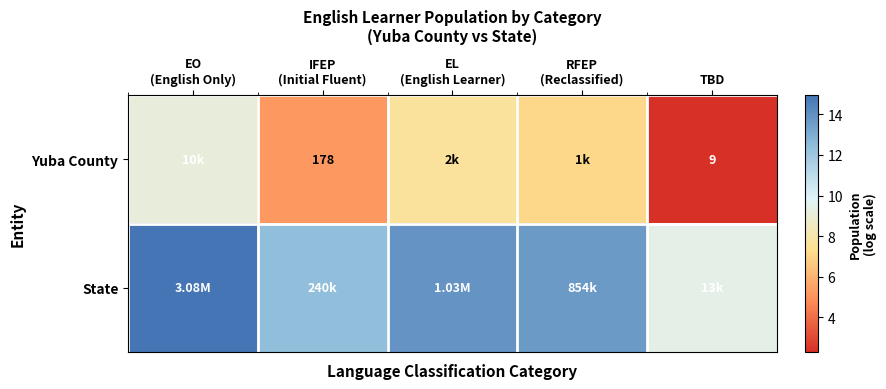

What is the total value across all series at EL
(English Learner)?

21.5